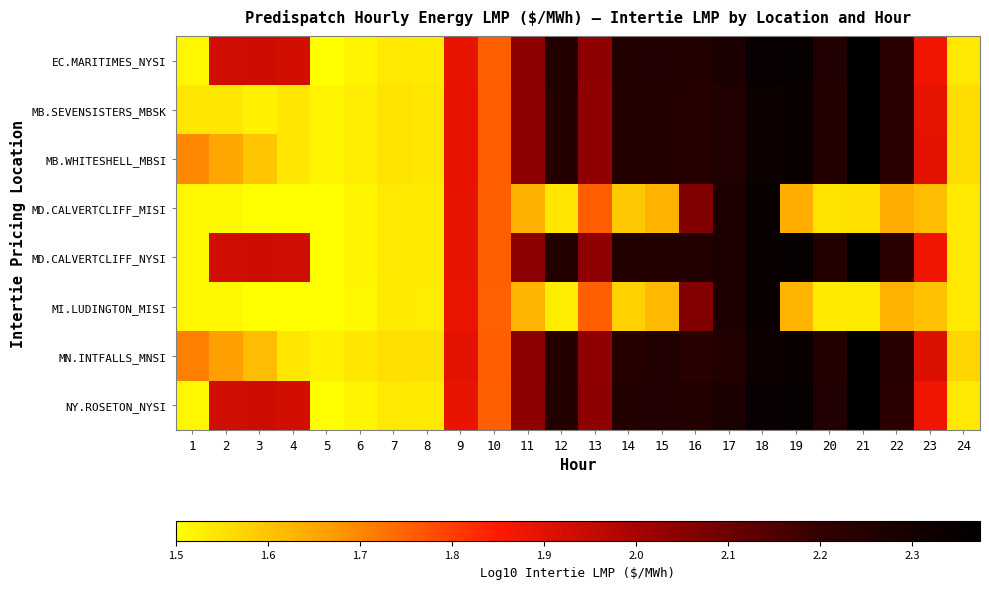

What is the smallest value displayed?

1.5